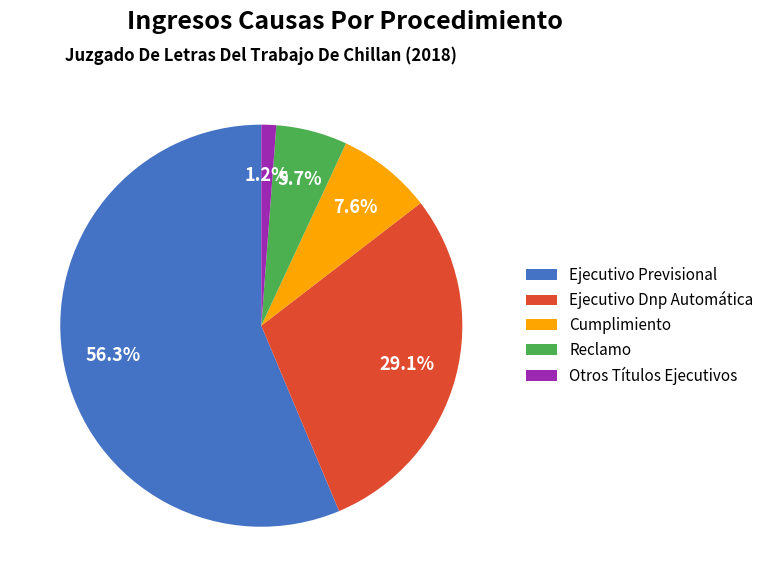

Which category has the smallest portion of the pie?

Otros Títulos Ejecutivos